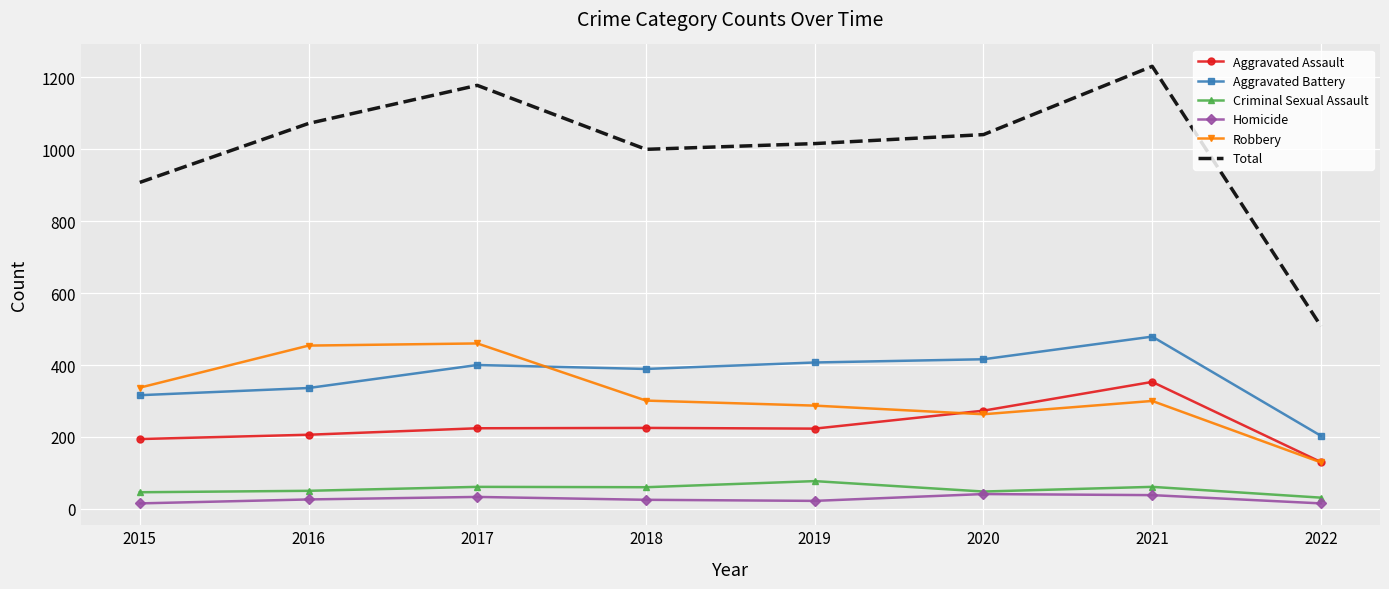

What is the sum of all Criminal Sexual Assault values?

434